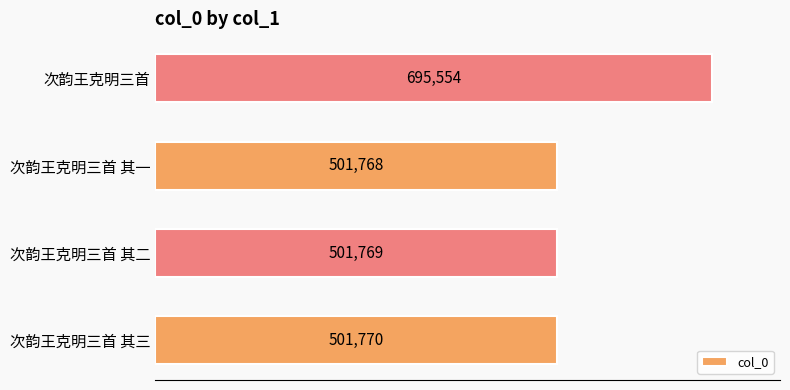

Approximately how many times larger is the value at 次韵王克明三首 其三 compared to 次韵王克明三首?

0.7